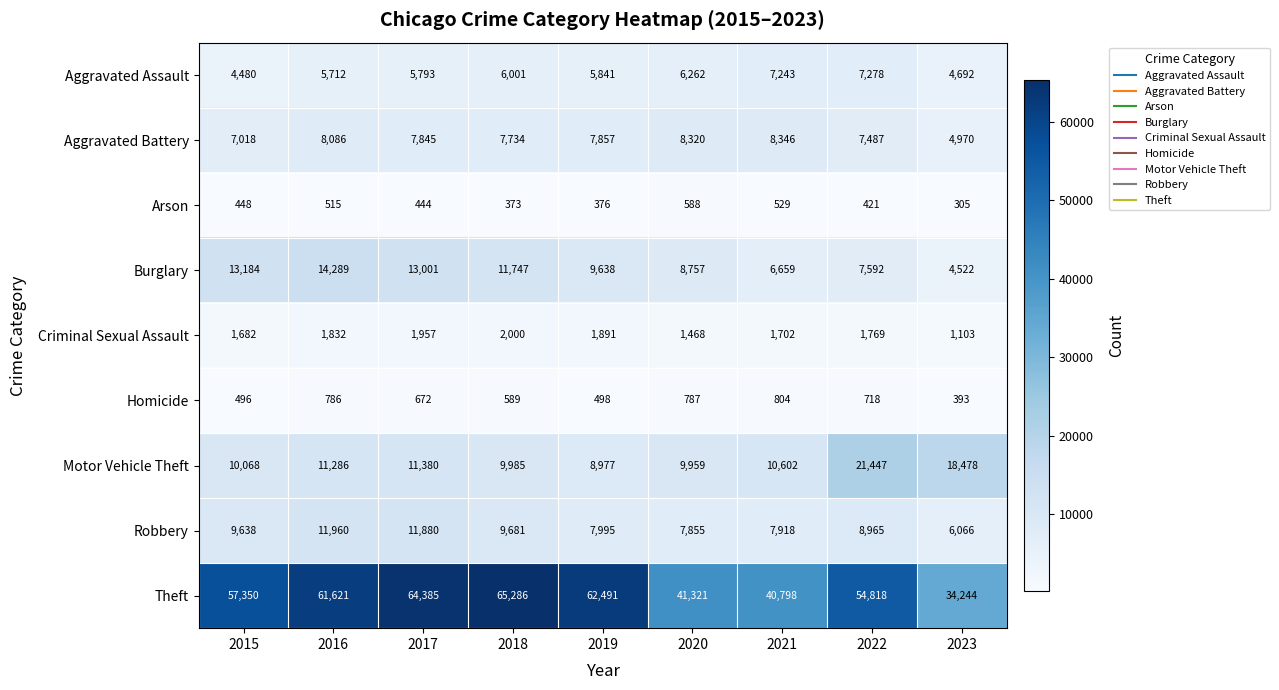

What is the difference between the Homicide values at 2021 and 2016?

18